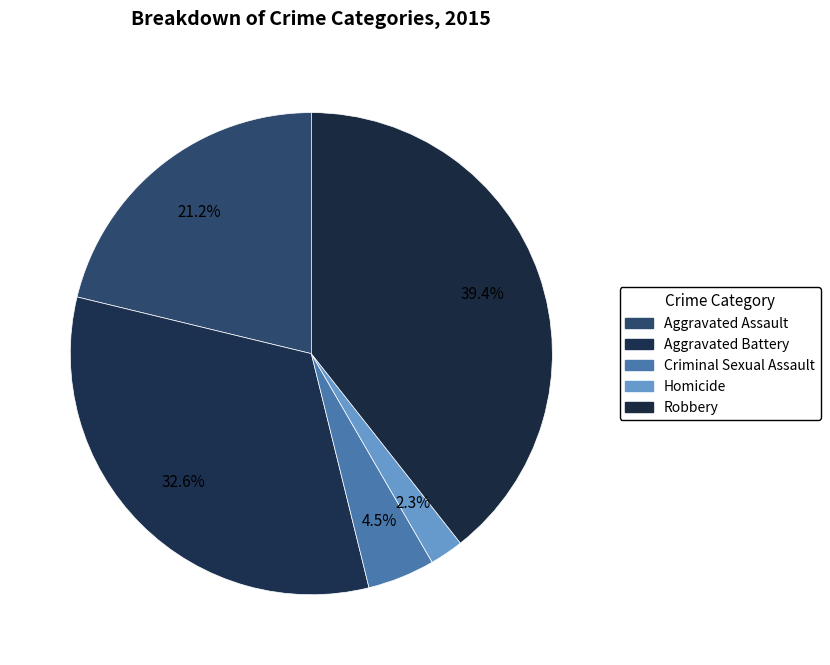

To the nearest percent, what is the average slice percentage?

20%